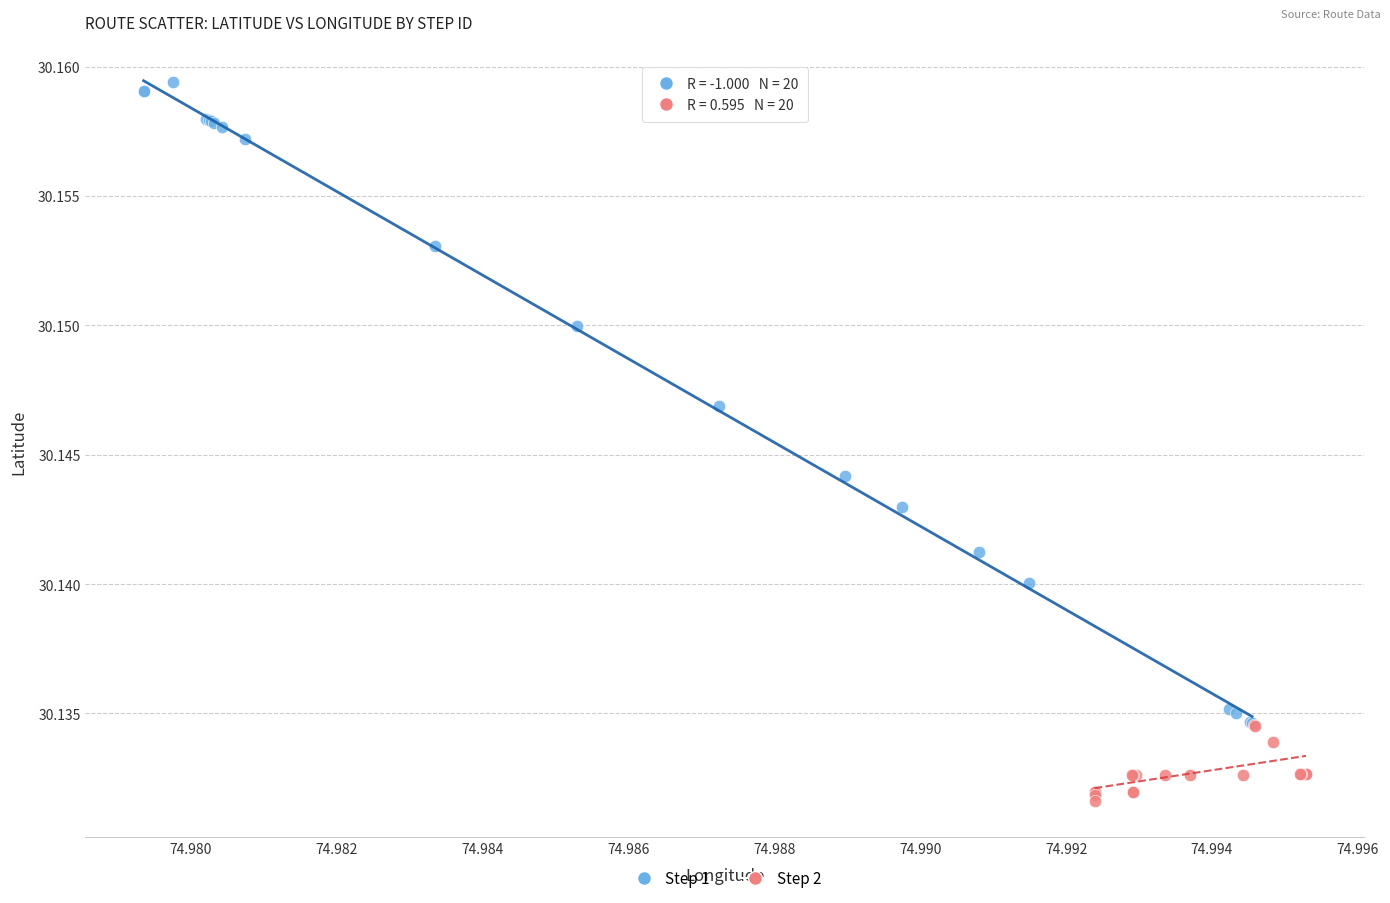

Which series reaches the minimum Y coordinate?

Step 2